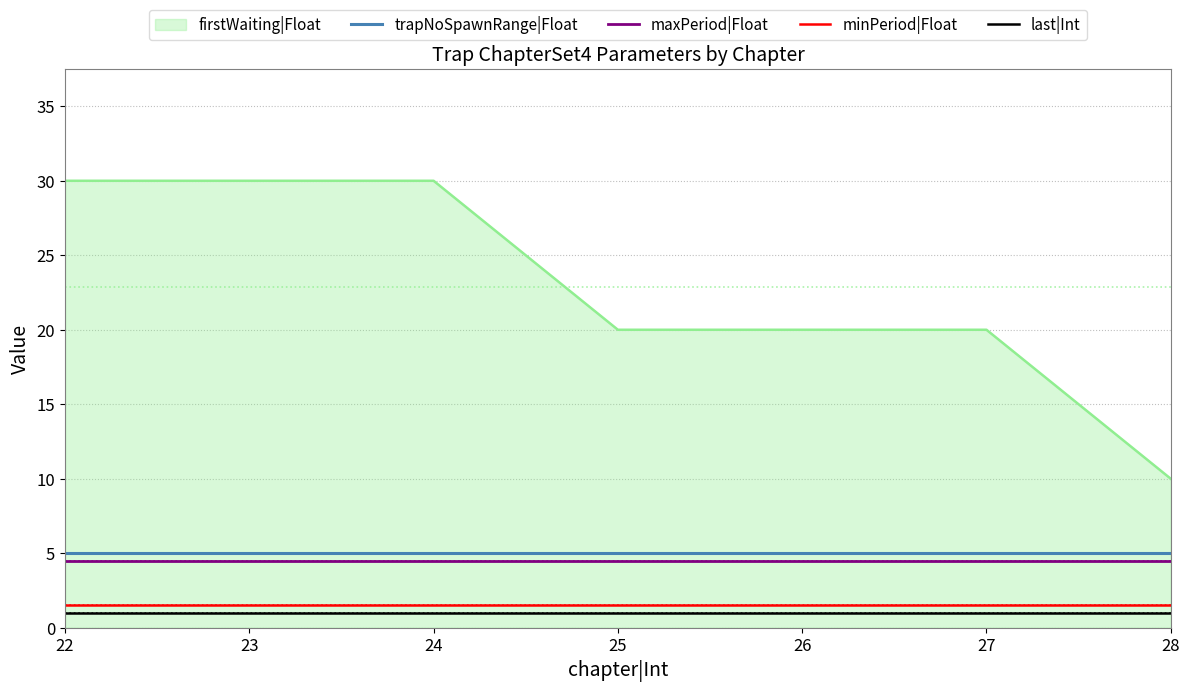

The value of firstWaiting|Float at 26 is 20.0. True or false?

True